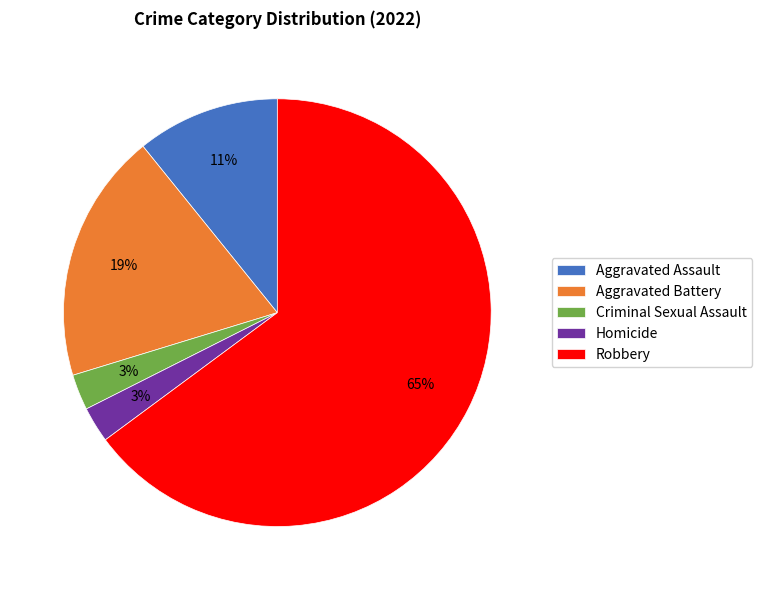

Do Criminal Sexual Assault and Aggravated Assault together represent more than half of the pie?

No